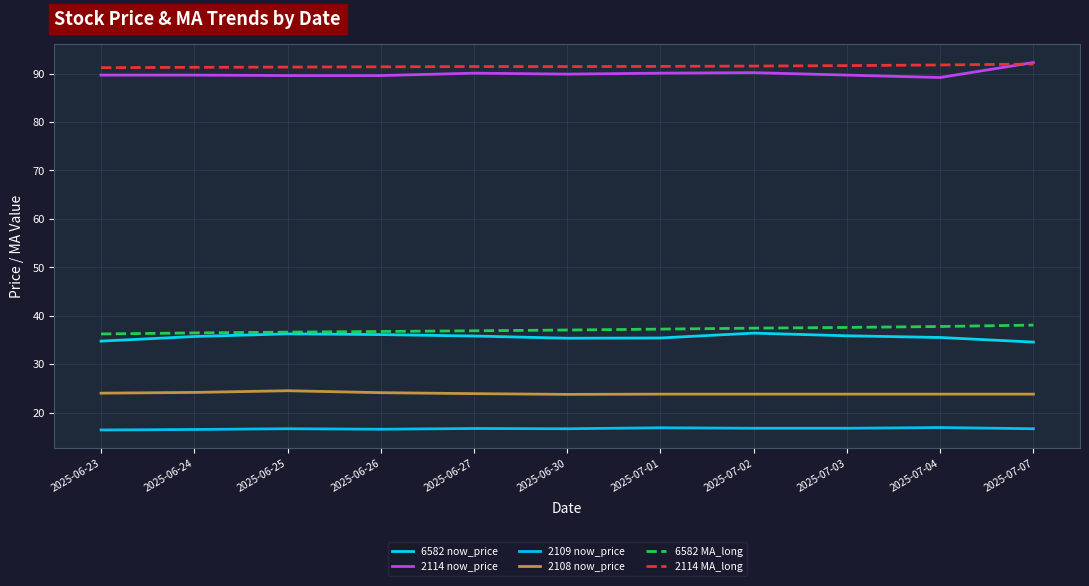

List the labels in order of 6582 MA_long value, smallest first.

2025-06-23, 2025-06-24, 2025-06-25, 2025-06-26, 2025-06-27, 2025-06-30, 2025-07-01, 2025-07-02, 2025-07-03, 2025-07-04, 2025-07-07